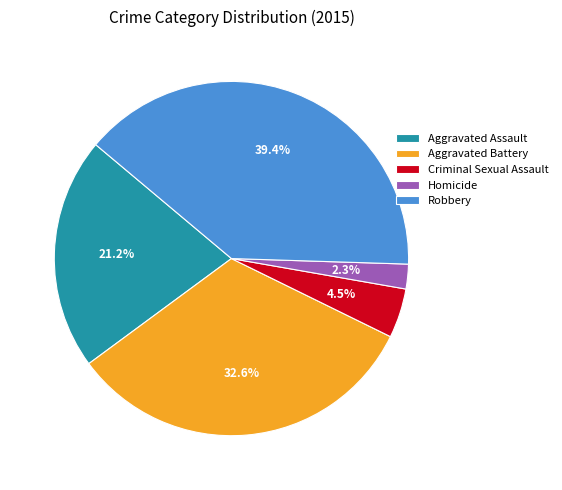

What portion of the pie excludes Aggravated Assault?

78.8%